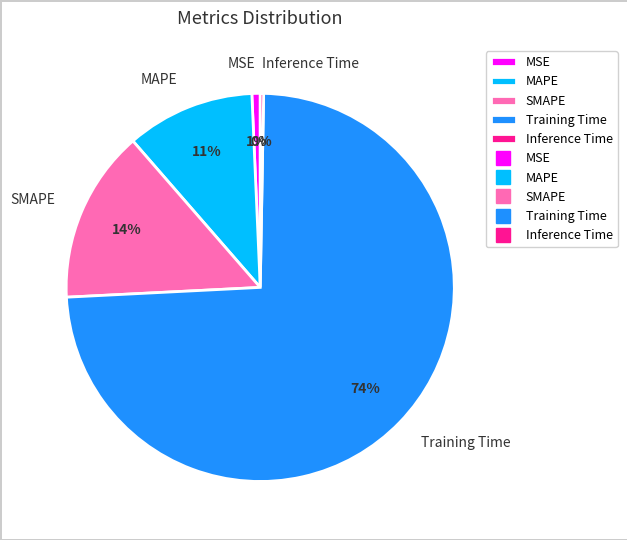

Count the number of slices in the pie.

5